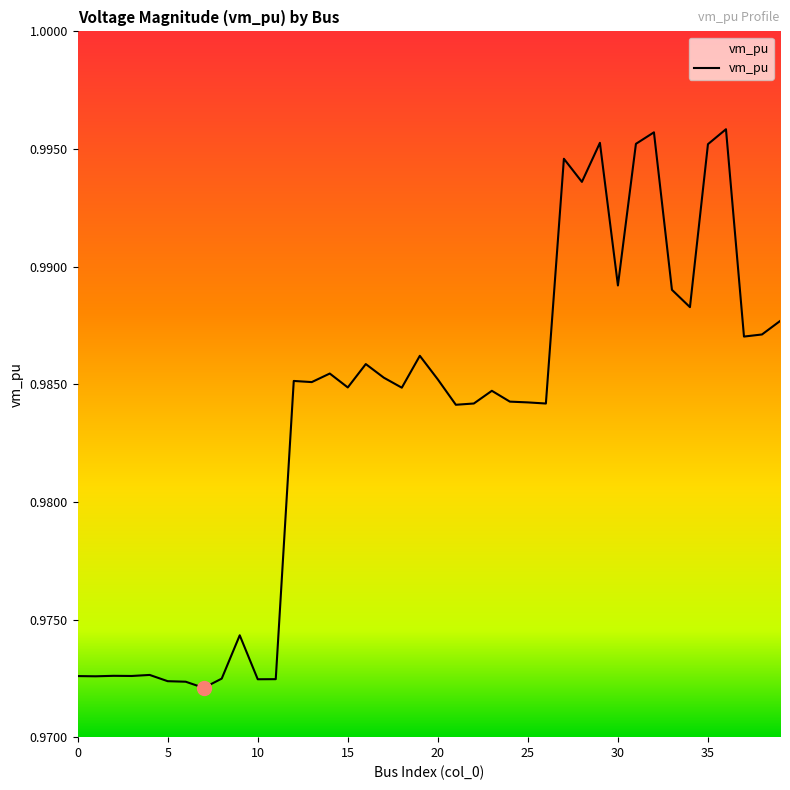

List the labels in order of value, largest first.

36, 32, 29, 31, 35, 27, 28, 30, 33, 34, 39, 38, 37, 19, 16, 14, 17, 20, 12, 13, 15, 18, 23, 24, 25, 22, 26, 21, 9, 4, 2, 3, 0, 1, 8, 11, 10, 5, 6, 7